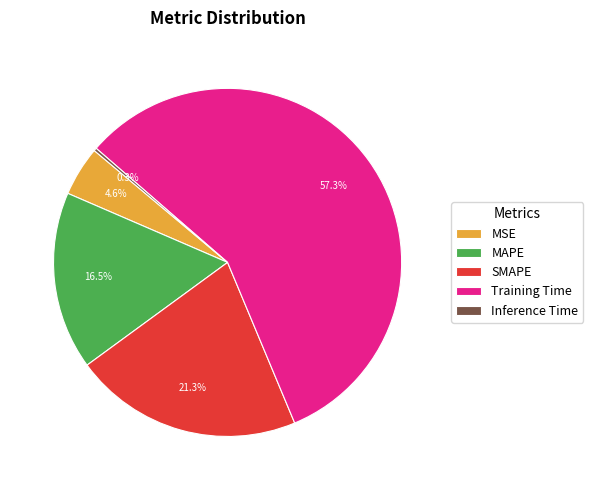

Which category has the biggest portion of the pie?

Training Time